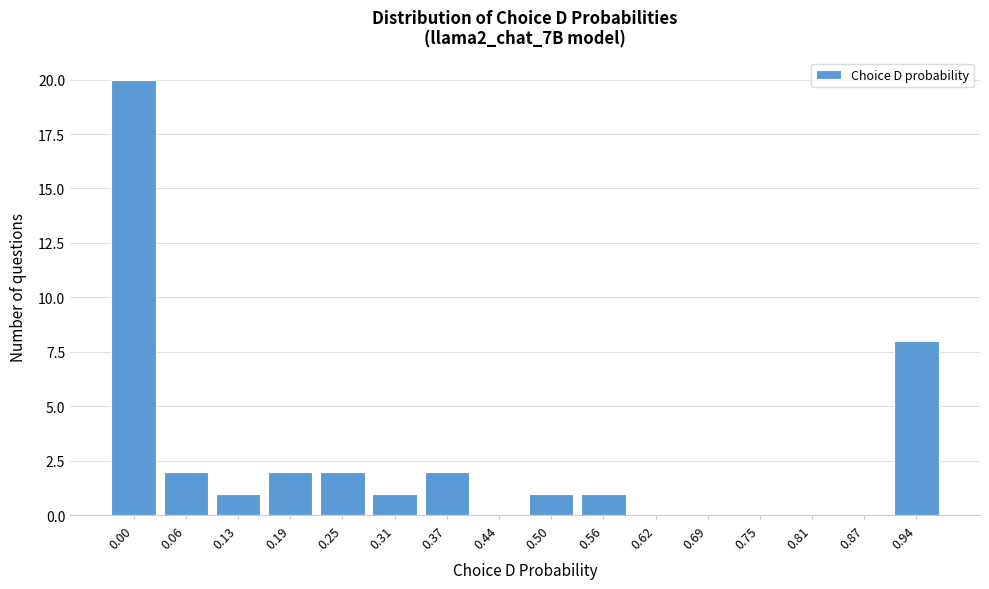

Reading left to right, transcribe all the data shown in this chart.

0.00=20	0.06=2	0.13=1	0.19=2	0.25=2	0.31=1	0.37=2	0.44=0	0.50=1	0.56=1	0.62=0	0.69=0	0.75=0	0.81=0	0.87=0	0.94=8